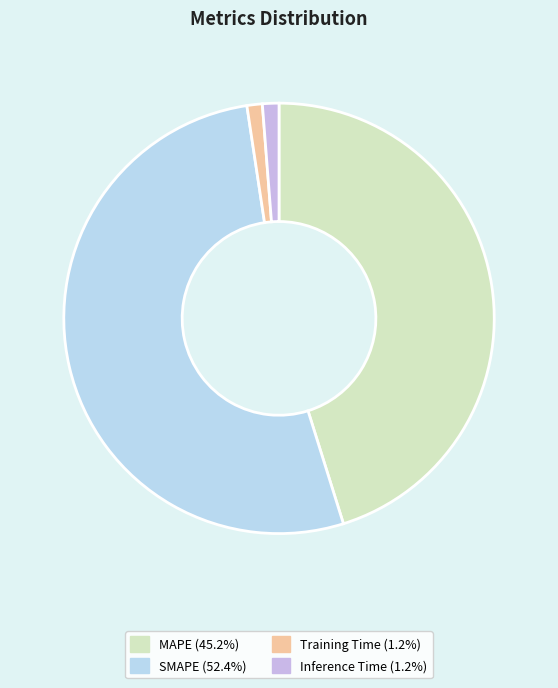

Count the number of slices in the pie.

4